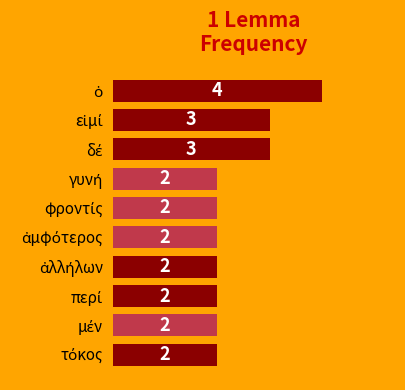

Count the values in the range 2 to 3.

9